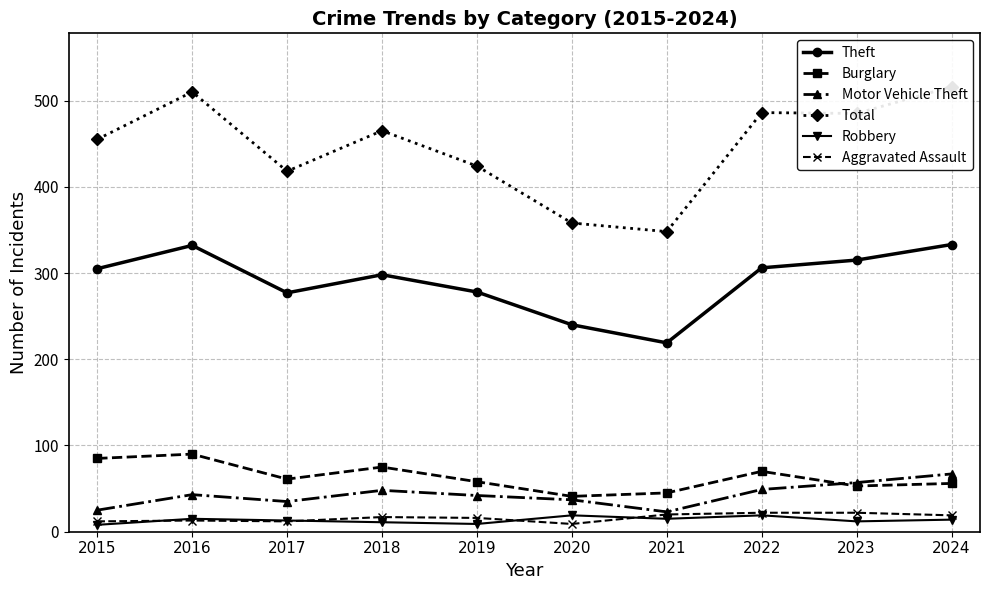

Where is the first local minimum for Total?

2017